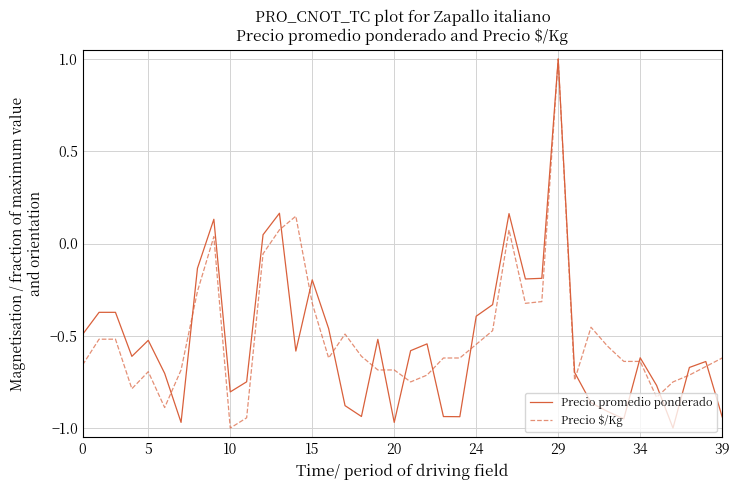

What are all the series names shown in the legend?

Precio promedio ponderado, Precio $/Kg